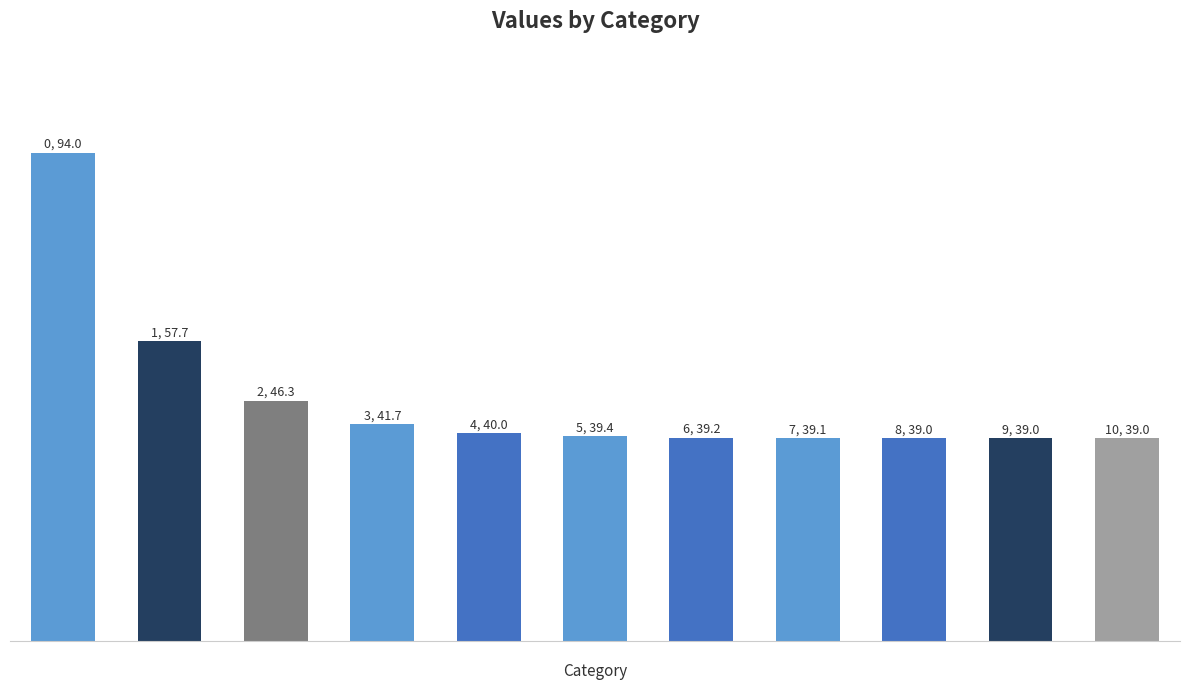

At which label is the value closest to 66?

1